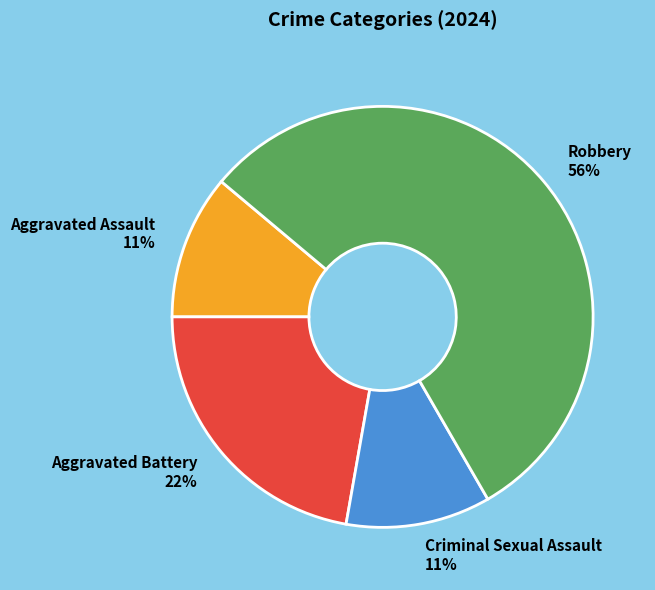

To the nearest percent, what is the difference between the Aggravated Assault and Aggravated Battery slice percentages?

11%